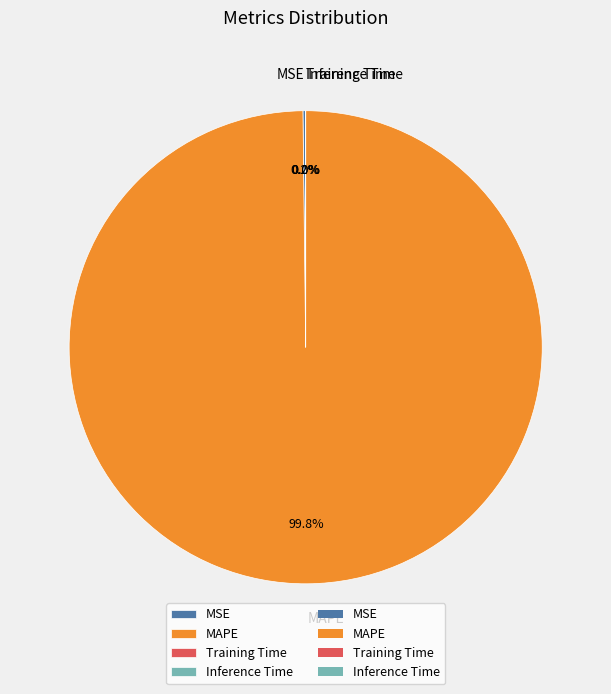

Is it true that MAPE is 100% of the pie?

True